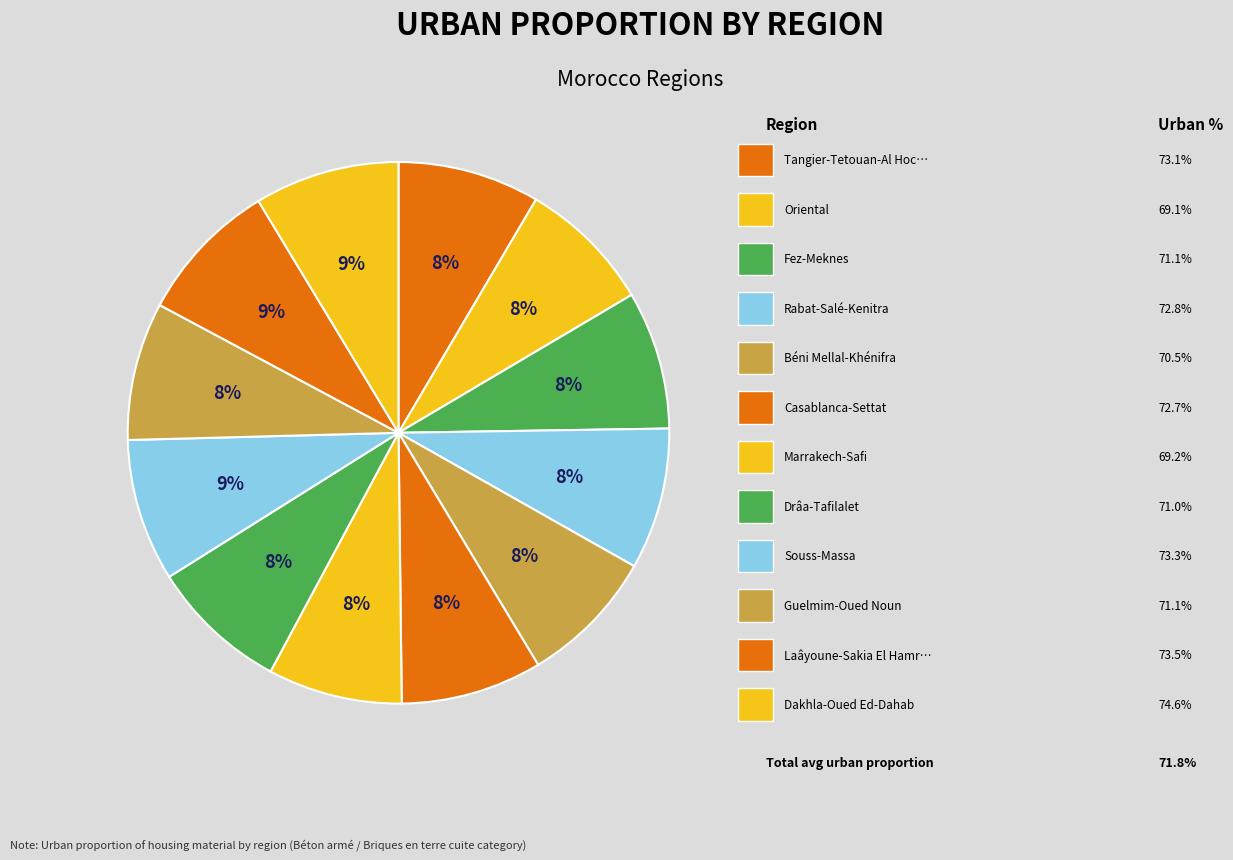

Count the number of slices in the pie.

12